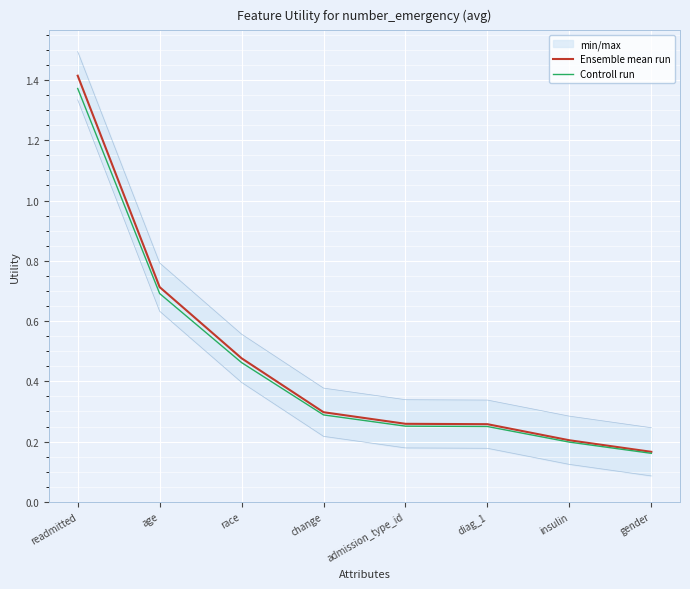

The value of Controll run at age is 1.0. True or false?

False